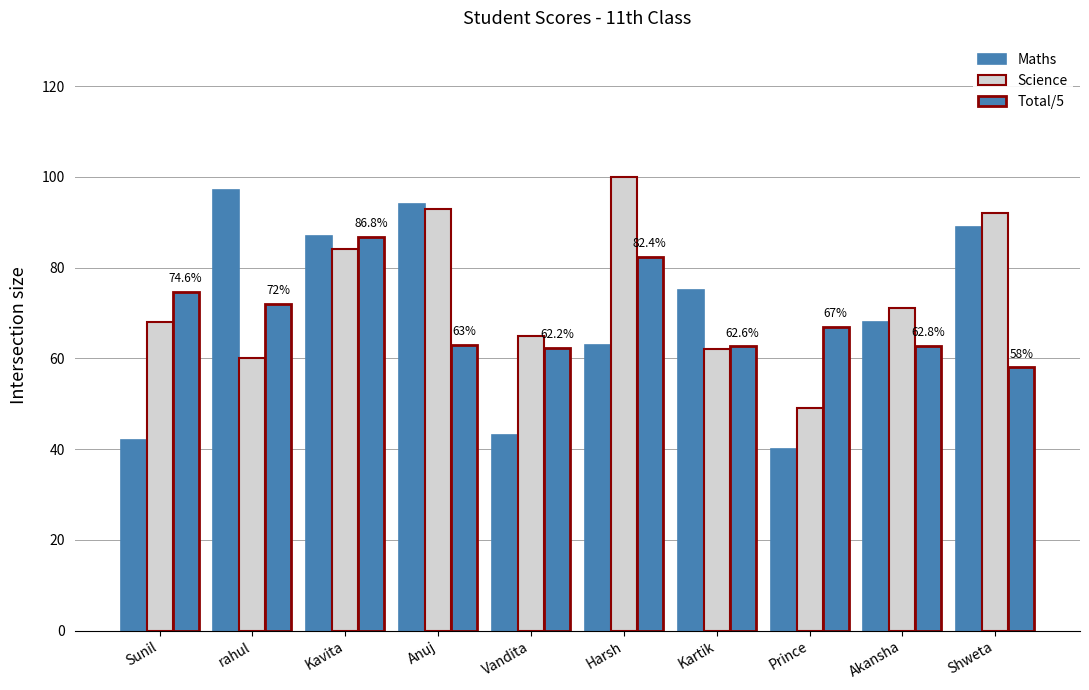

What is the sum of all Science values?

744.0